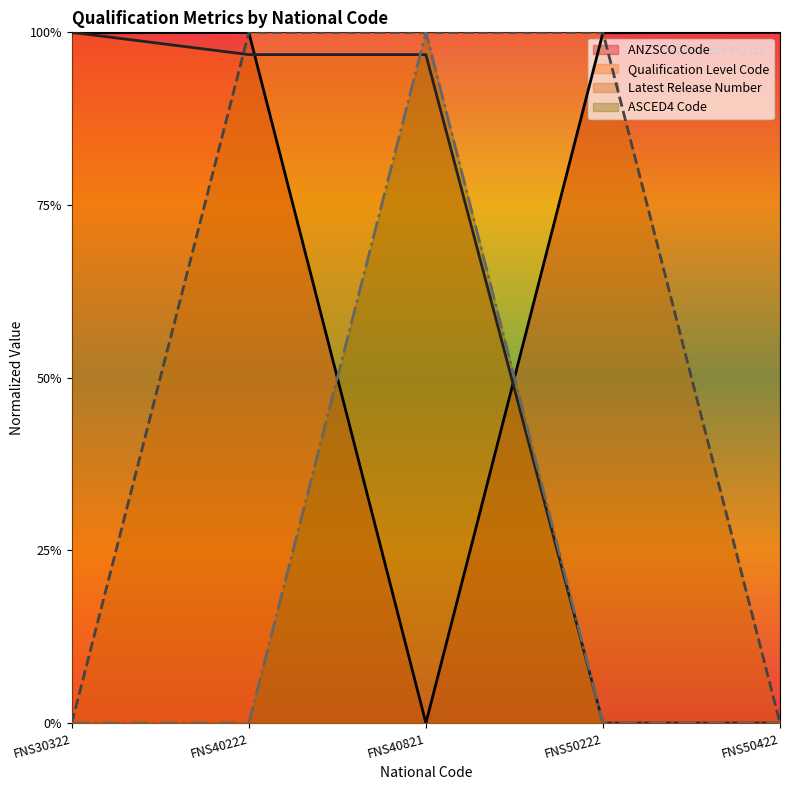

Between FNS30322 and FNS50422, which series saw the biggest shift?

Qualification Level Code